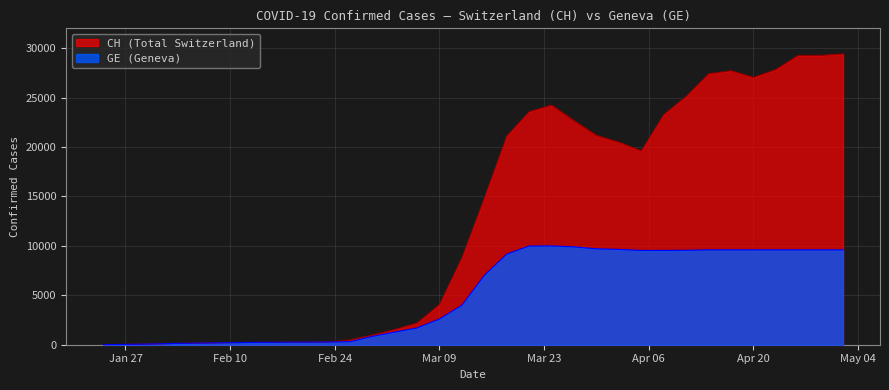

Rank the series by their maximum value, from lowest to highest.

GE (Geneva), CH (Total Switzerland)